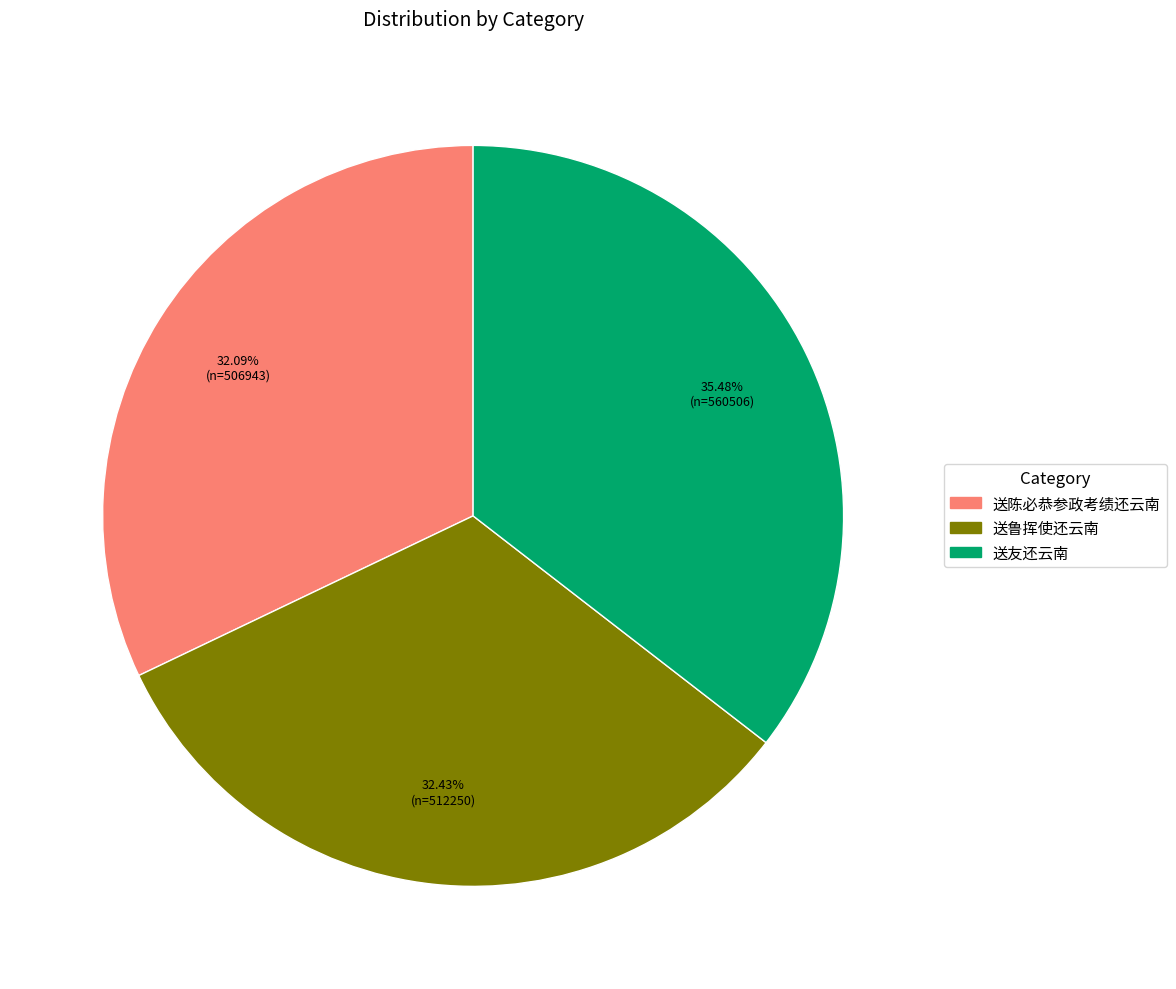

What is the ratio of the value at 送鲁挥使还云南 to the value at 送陈必恭参政考绩还云南?

1.0